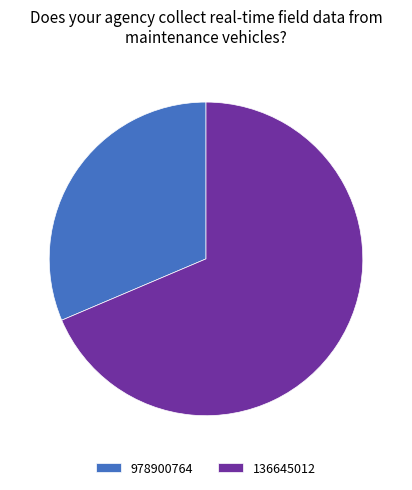

The 978900764 slice represents 31% of the pie. True or false?

True